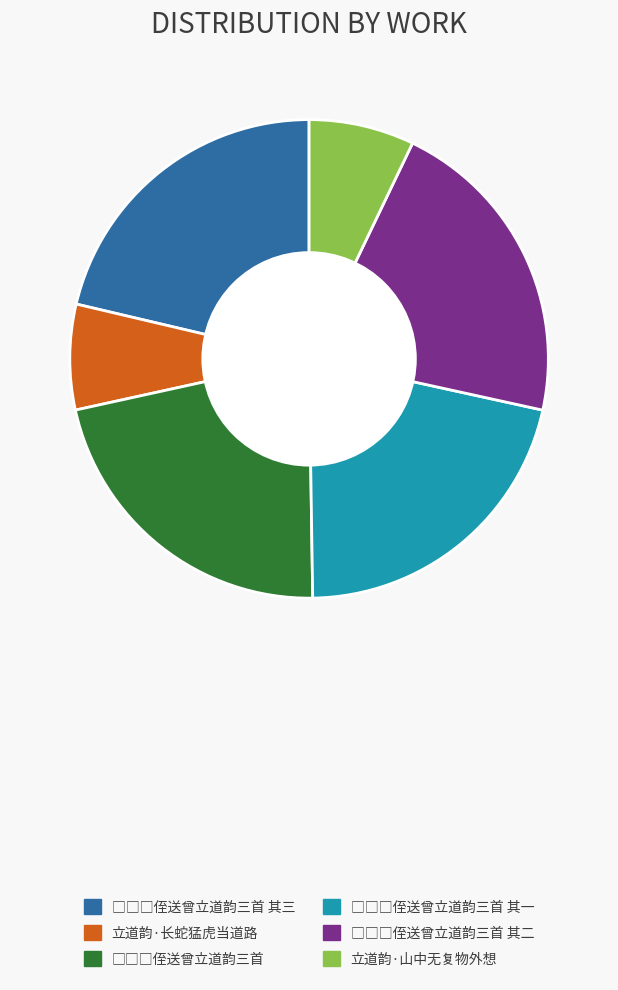

Is there any slice that represents more than half of the pie?

No